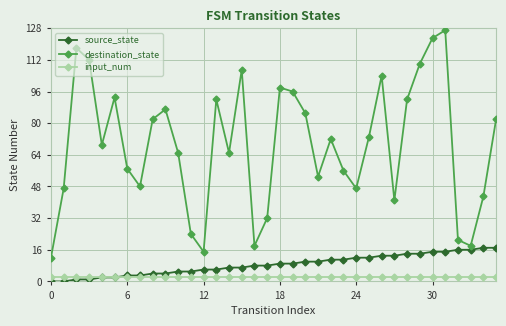

What is the value of the destination_state point at the 29th from the left?

92